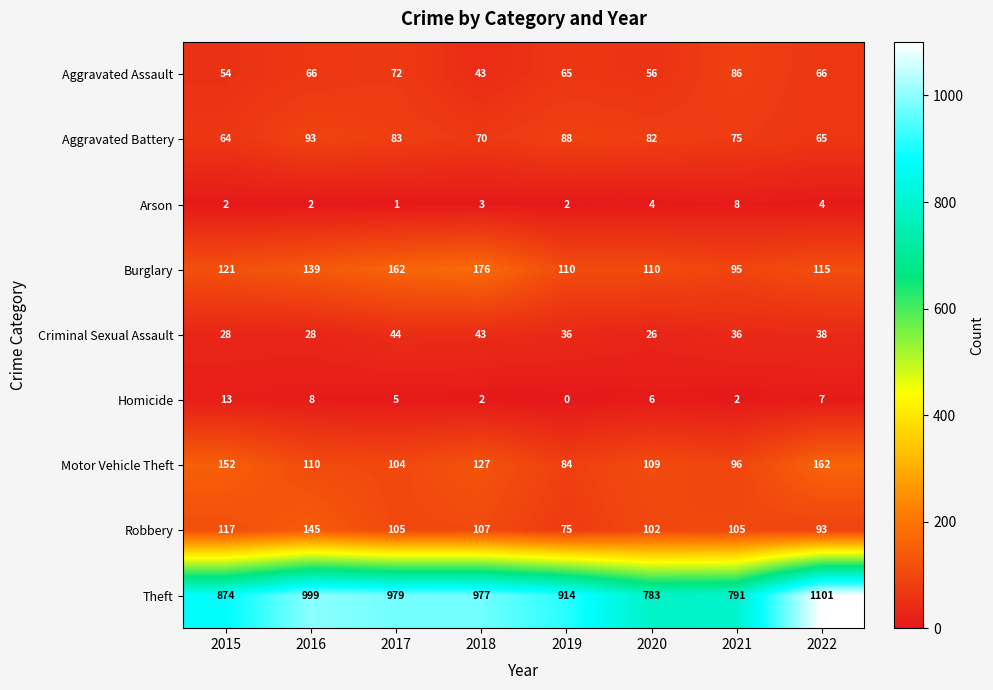

At which category is the sum across all series the highest?

2022